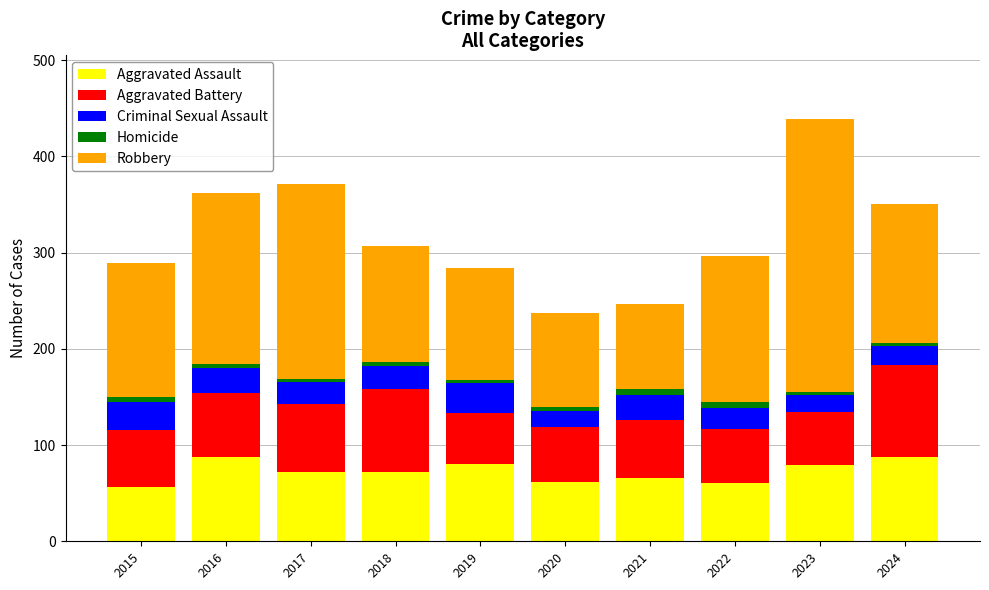

What is the difference between the maximum and minimum values in the Aggravated Assault series?

32